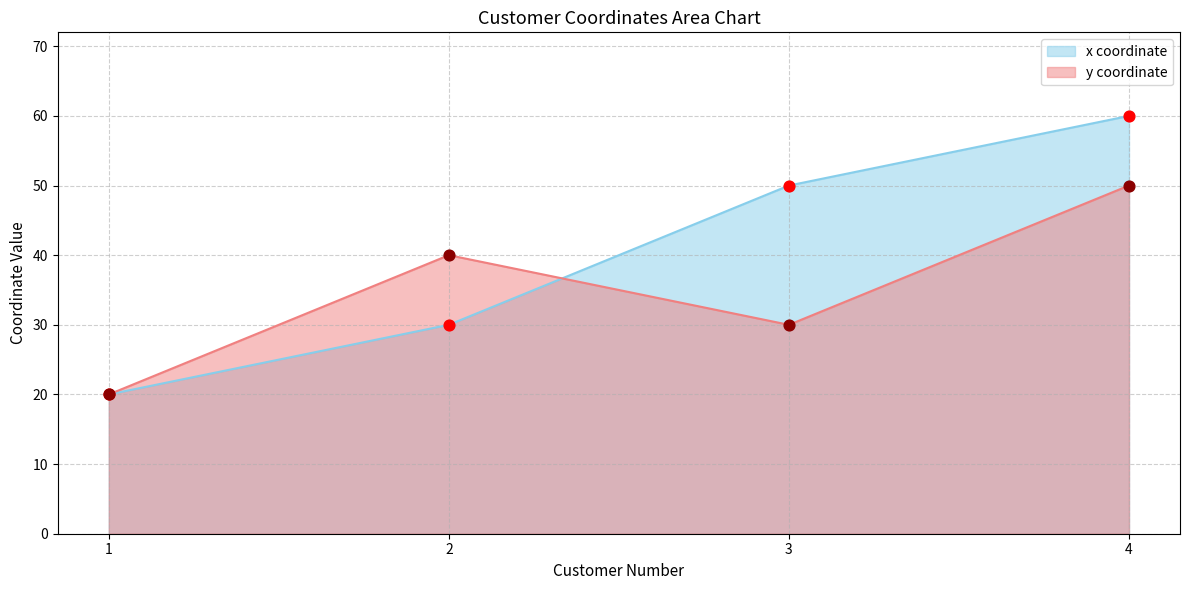

Which series has the widest spread of Y values?

x coordinate